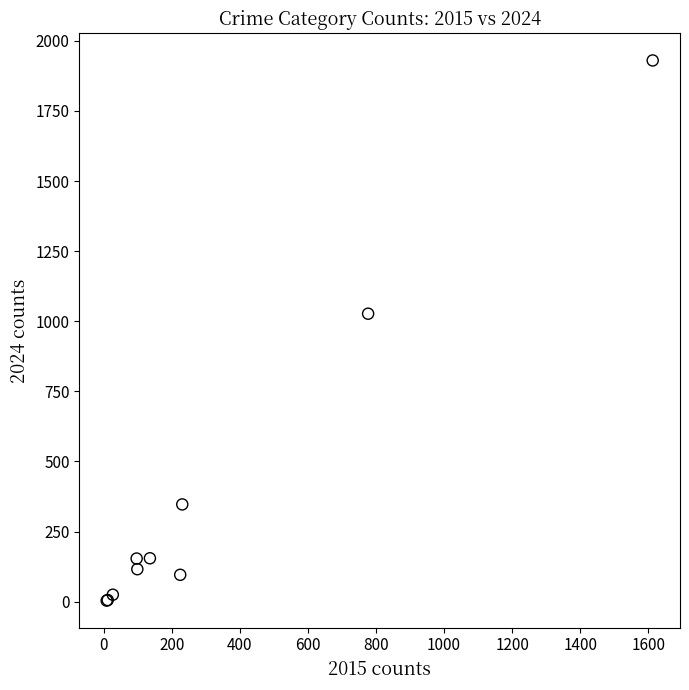

What Y value in the scatter plot is closest to 967?

1027